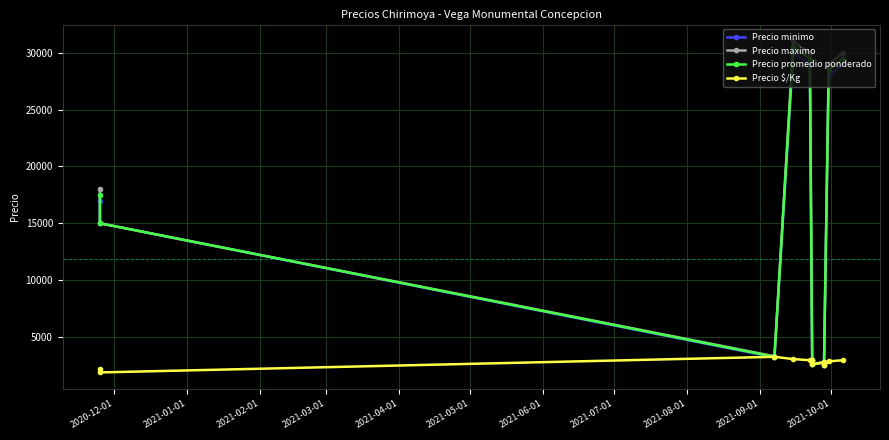

How many lines are shown in the chart?

4